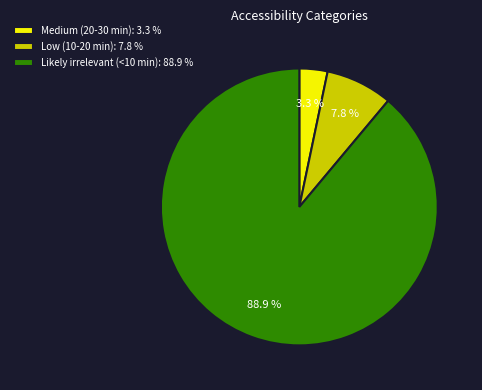

Between Likely irrelevant (<10 min) and Low (10-20 min), which is larger?

Likely irrelevant (<10 min)